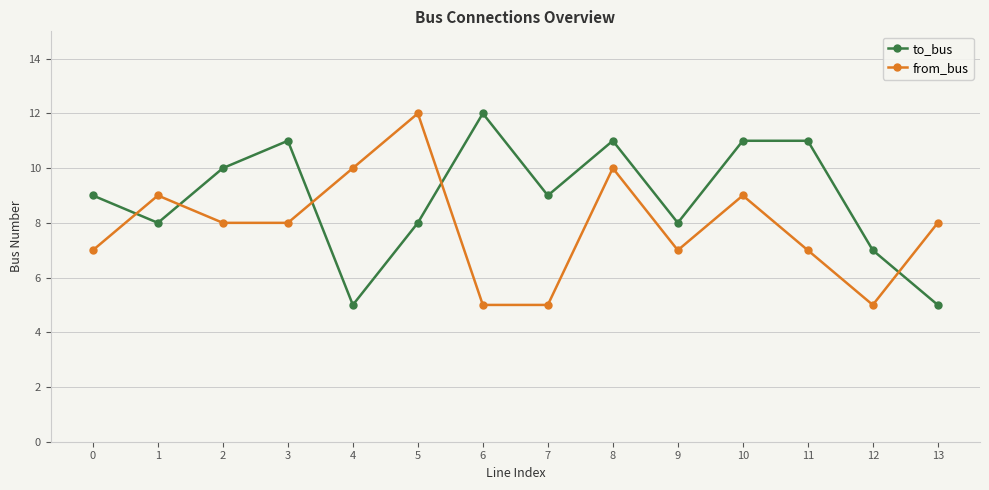

What is the average value of the from_bus series?

8